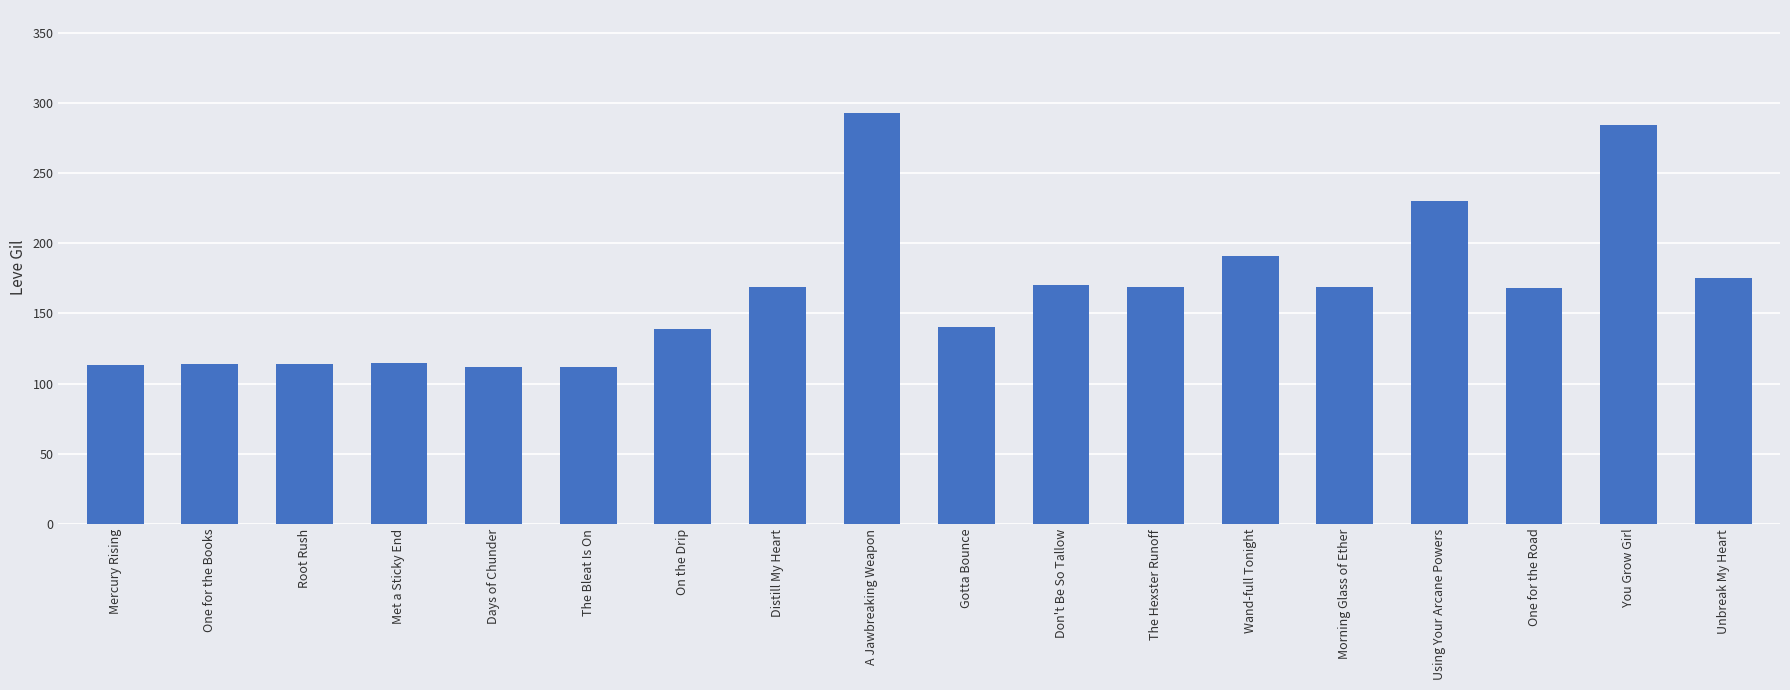

Approximately how many times larger is the value at Wand-full Tonight compared to The Hexster Runoff?

1.1